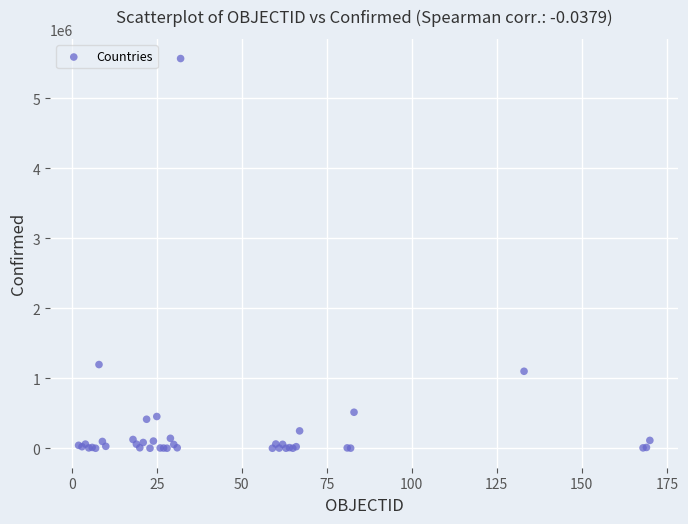

What Y value in the scatter plot is closest to 2783088?

1195276